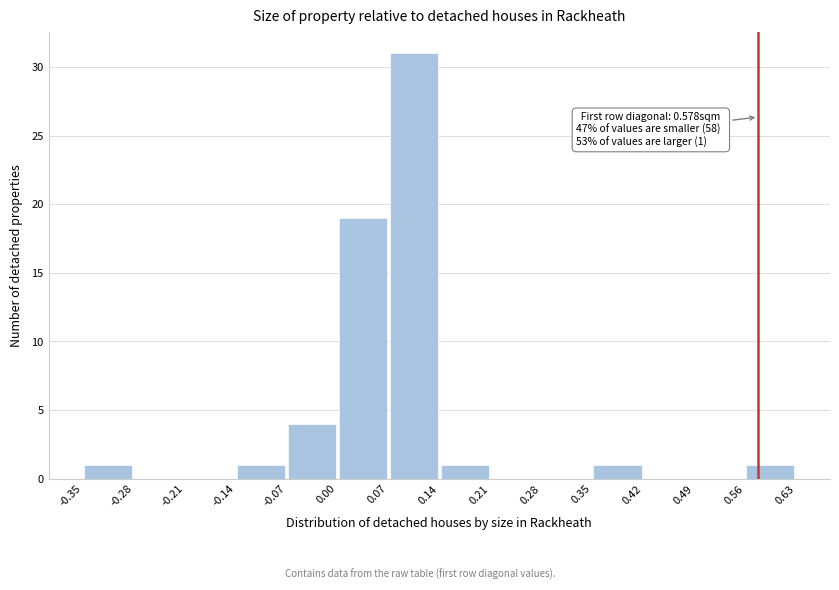

Which range on the x-axis has the tallest bar?

0.07 to 0.14